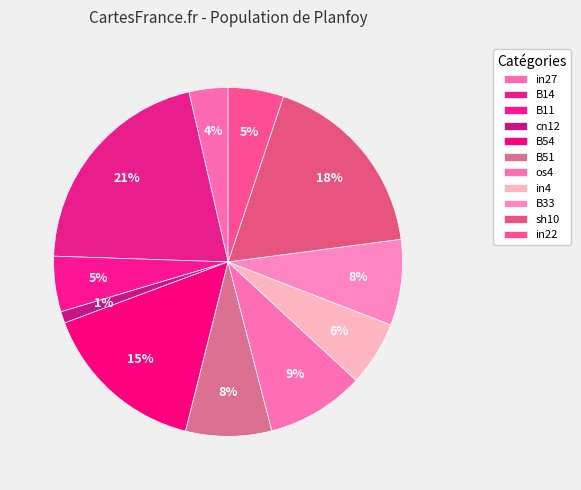

What is the smallest slice in the pie chart?

cn12